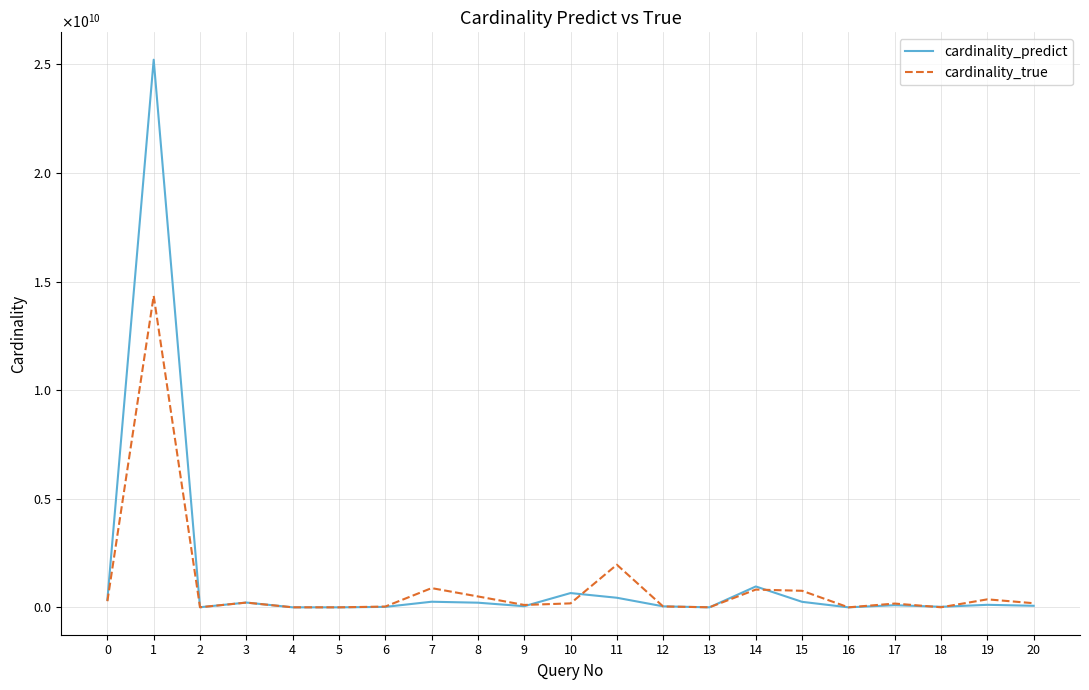

Rank the series at 16 from highest to lowest value.

cardinality_predict, cardinality_true